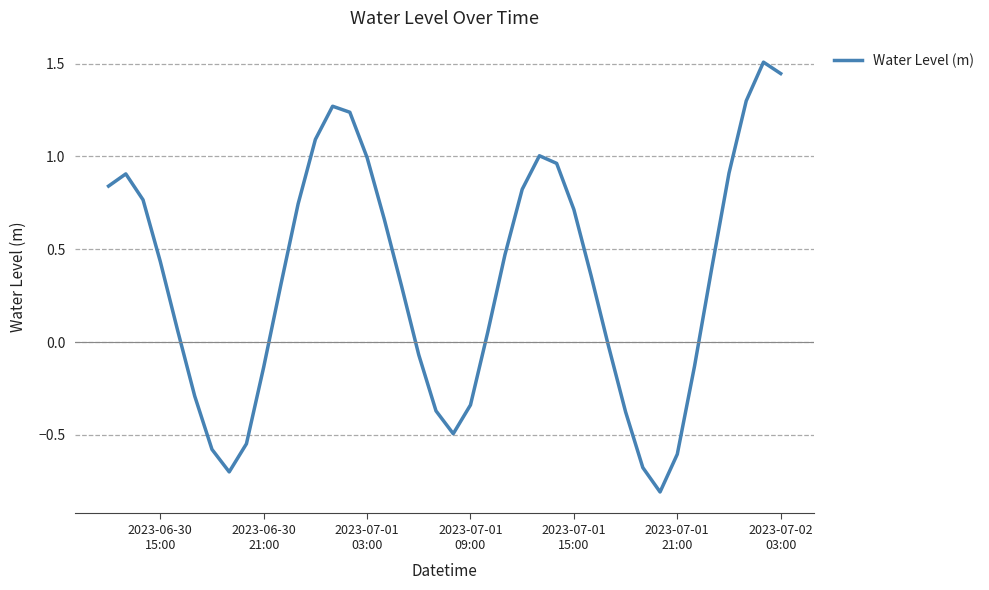

What is the greatest value displayed?

1.5